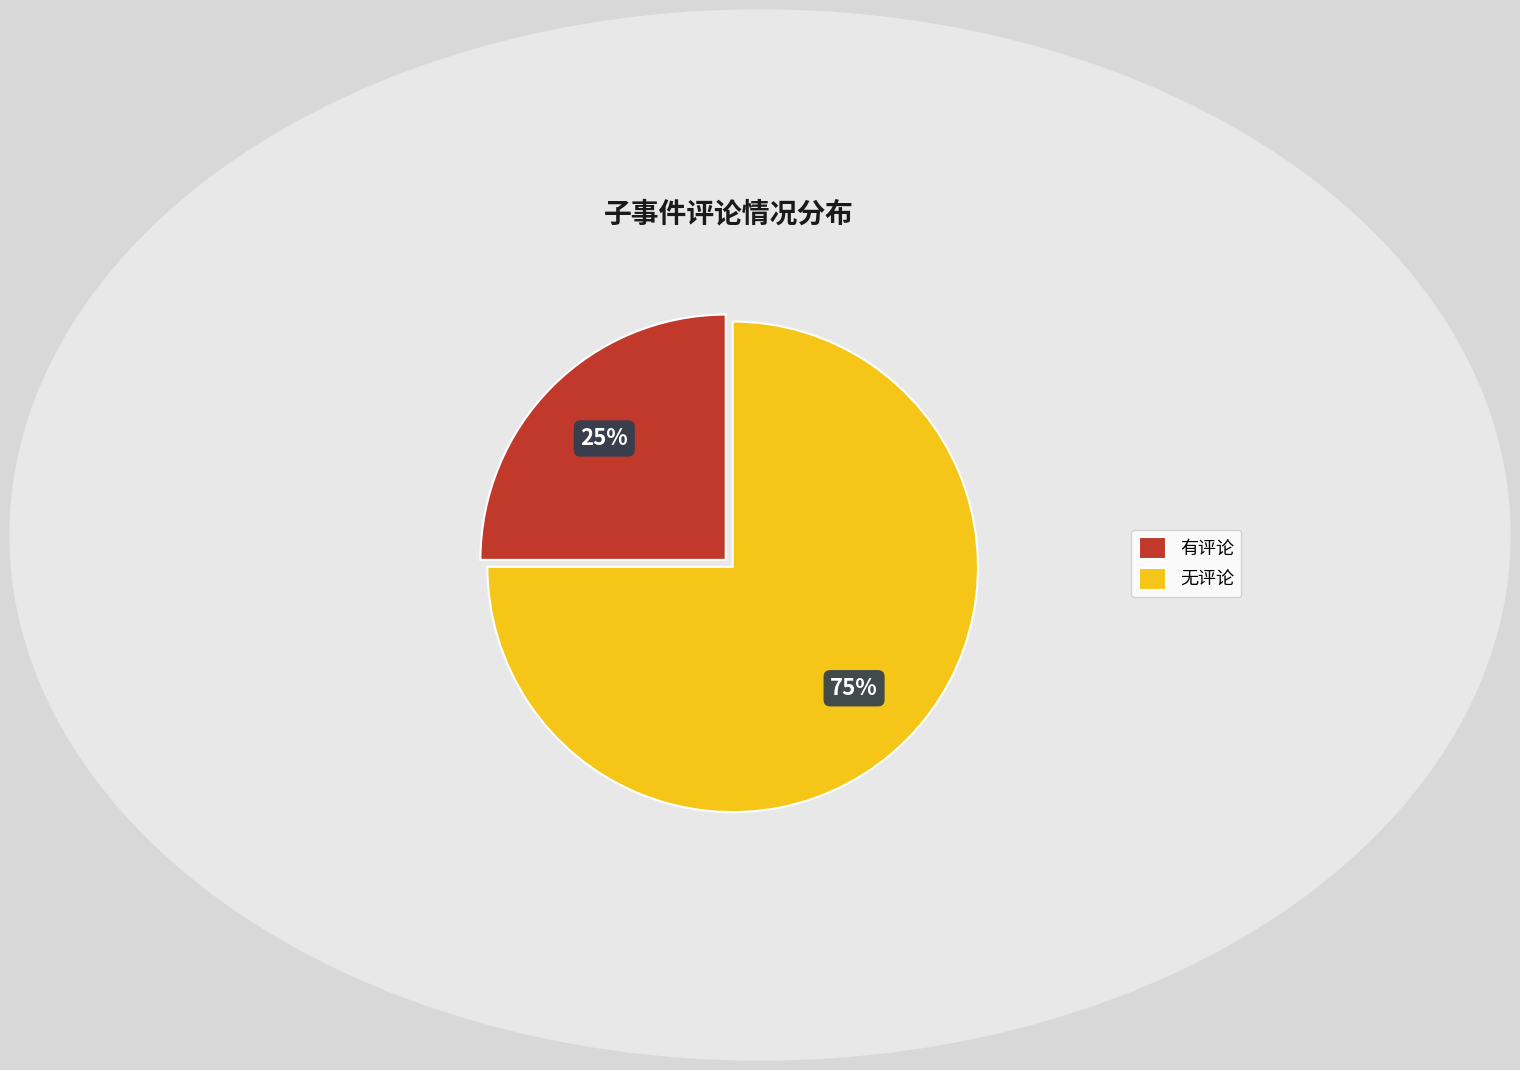

Which slice represents more than half of the pie?

无评论